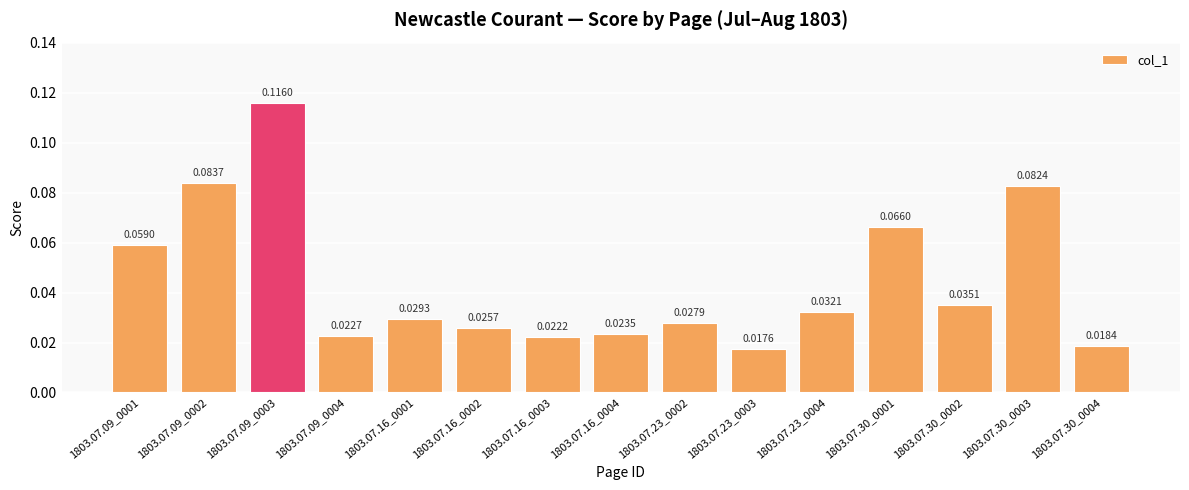

What position from the left is 1803.07.16_0003?

7